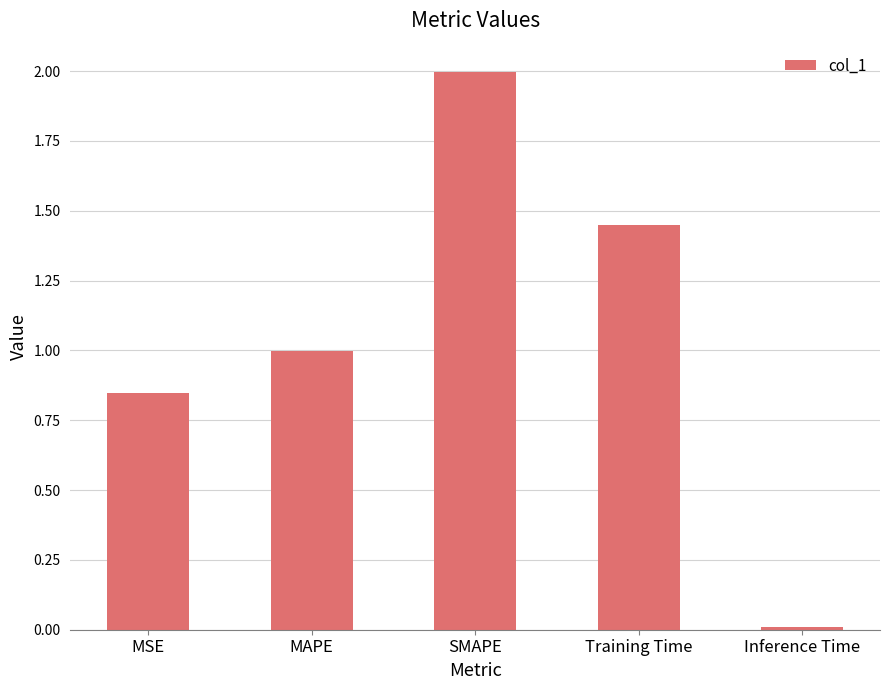

Which category has the highest value across all series?

SMAPE